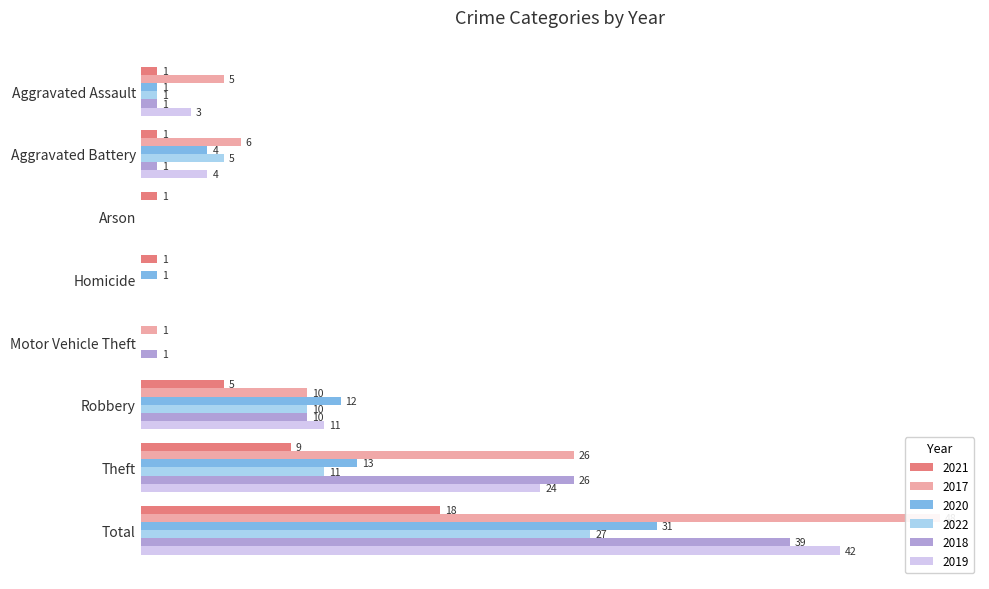

What is the greatest value displayed?

48